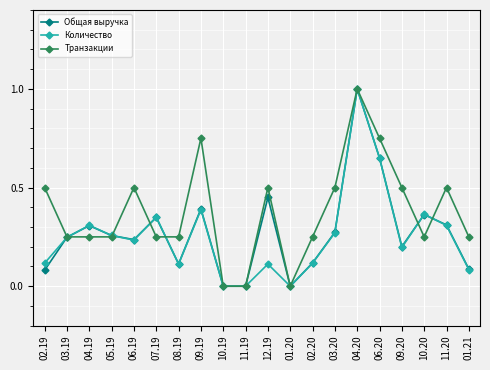

Where is the first local maximum for Количество?

04.19